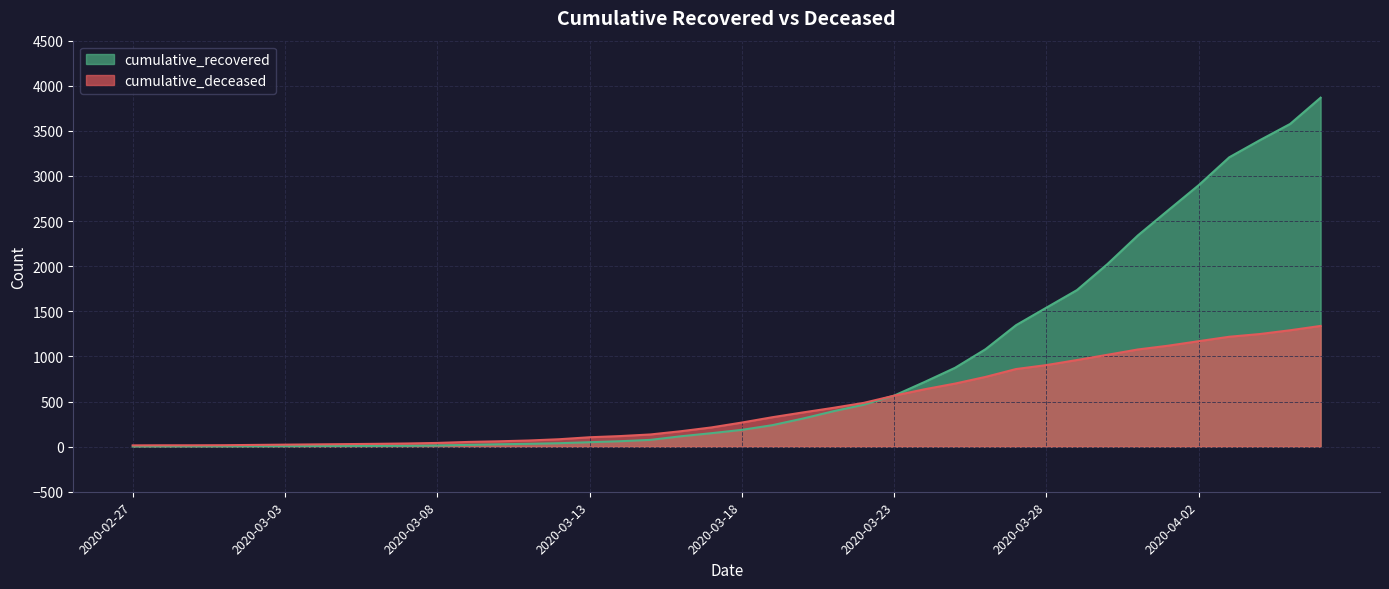

List the series in order of their peak value, highest first.

cumulative_recovered, cumulative_deceased